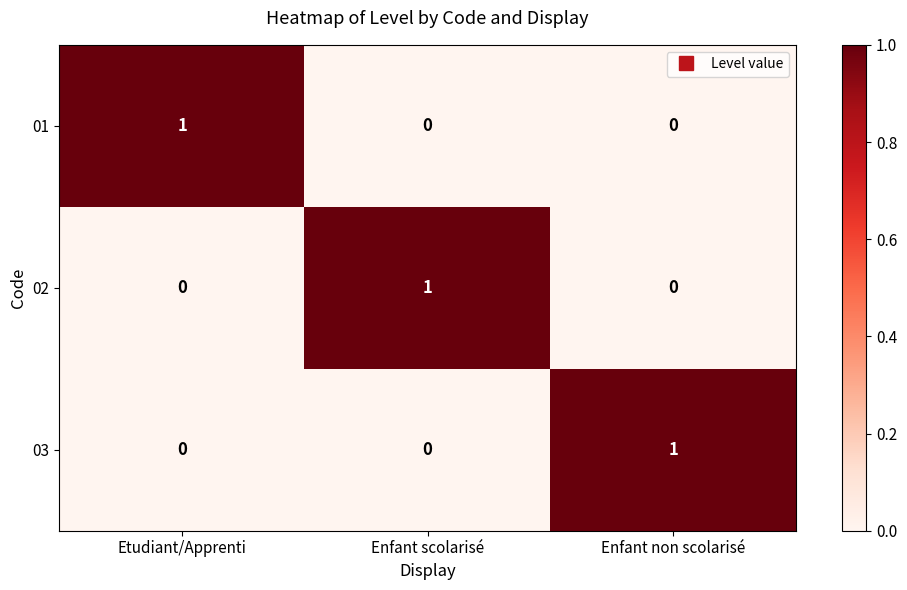

At how many categories does at least one series exceed 0?

3